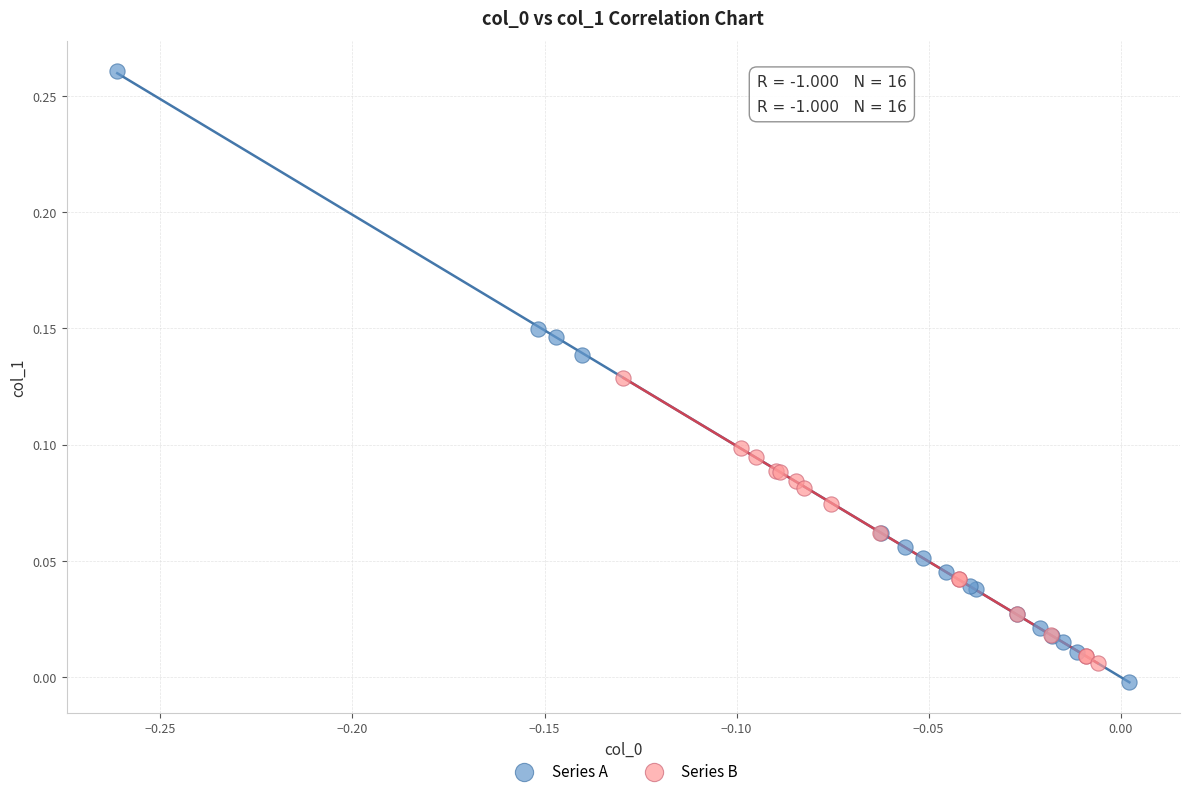

Which series has the widest spread of Y values?

Series A